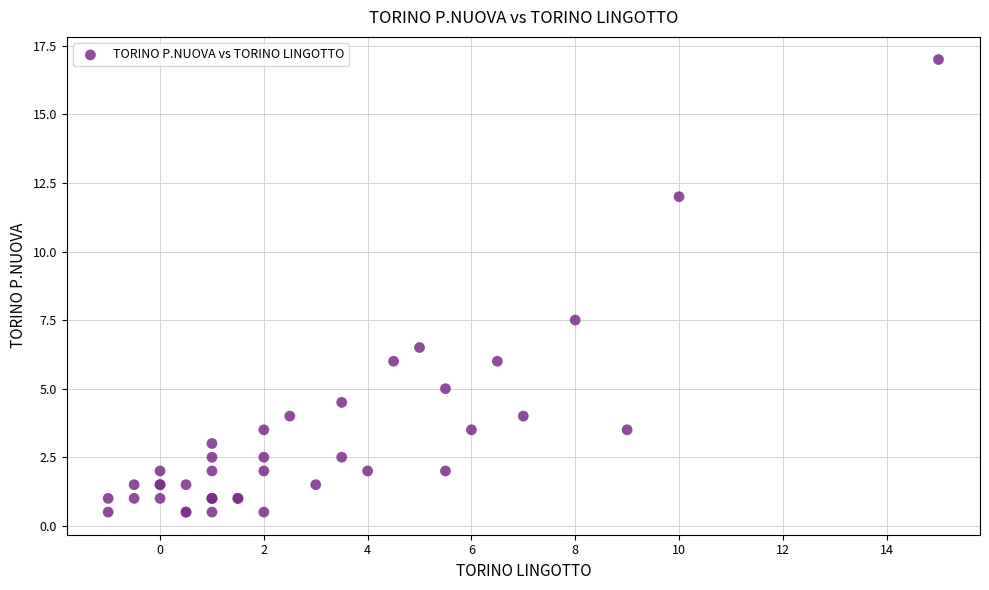

What Y value in the scatter plot is closest to 8?

7.5